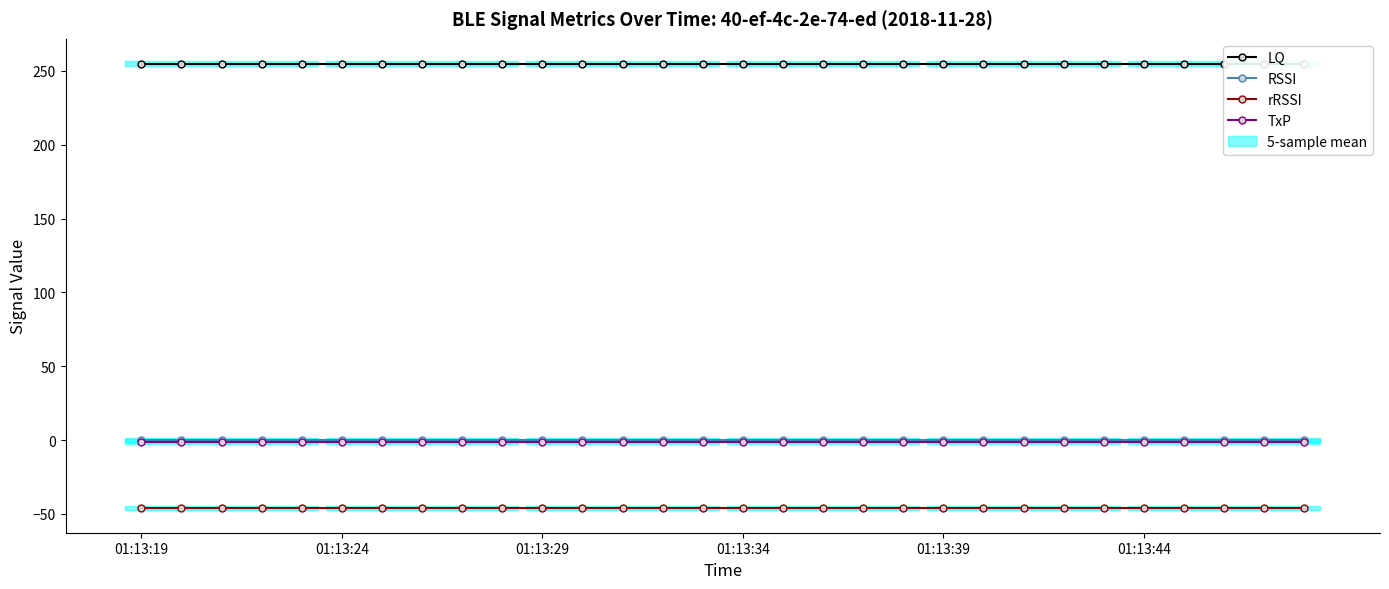

What are all the series names shown in the legend?

LQ, RSSI, rRSSI, TxP